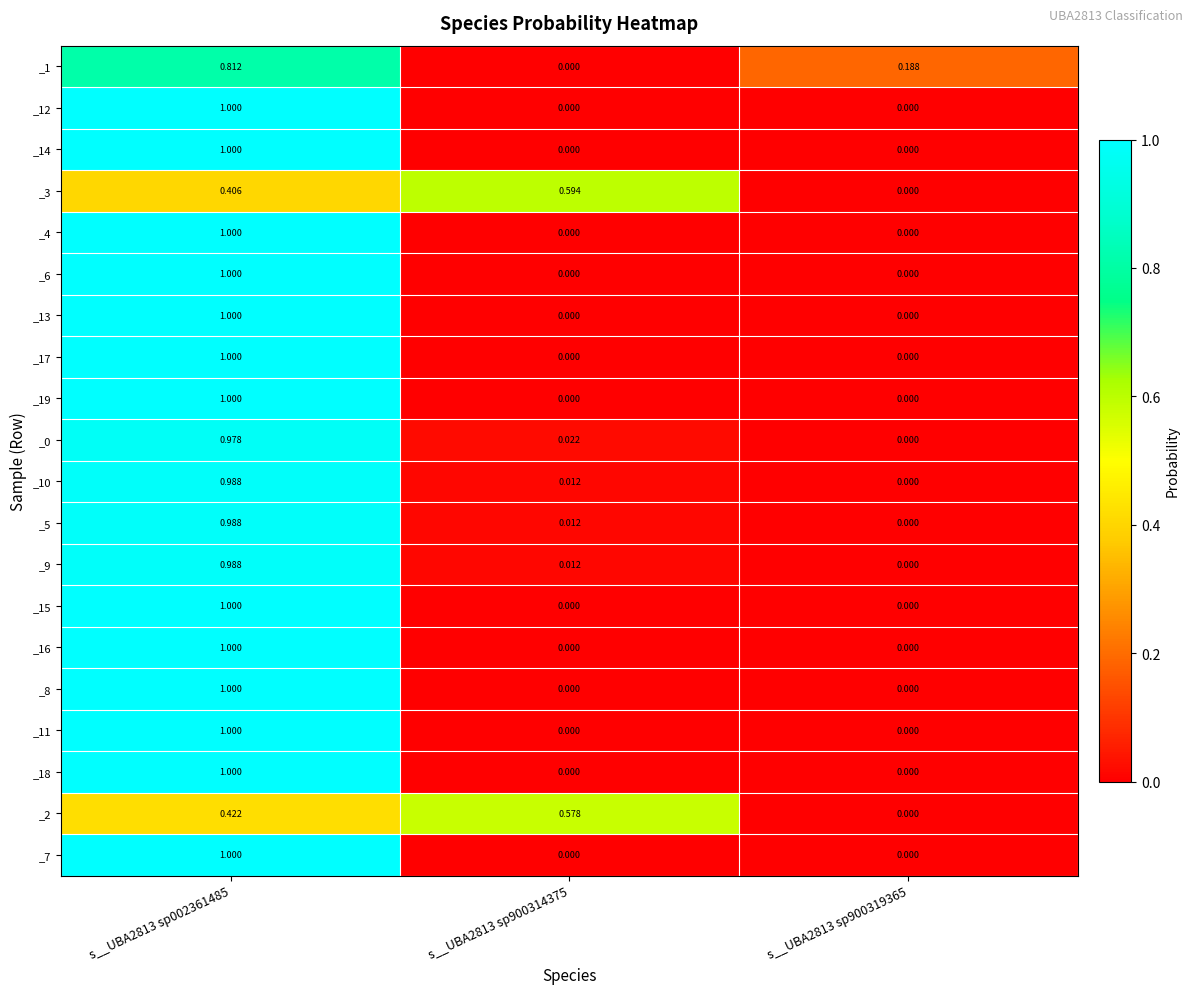

How many data points in _16 are above 0?

1